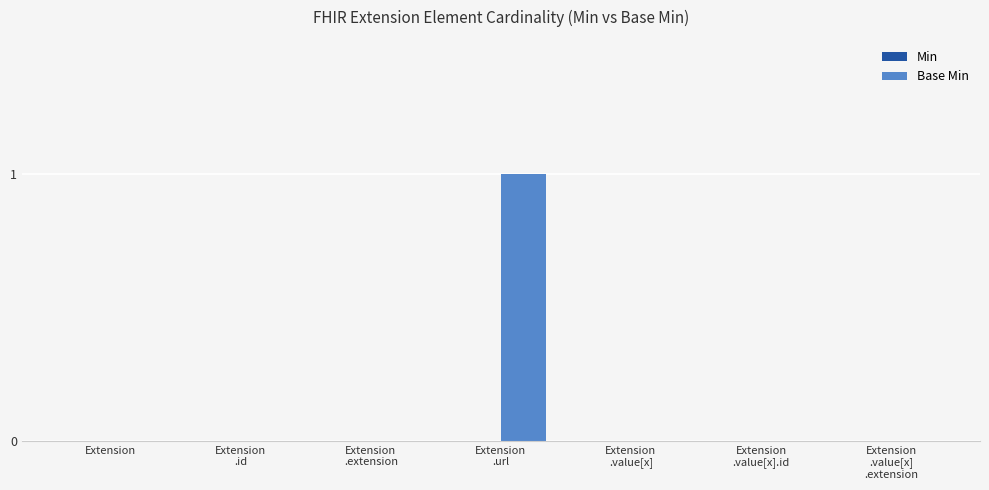

The chart shows a value of 0 at Extension. True or false?

True